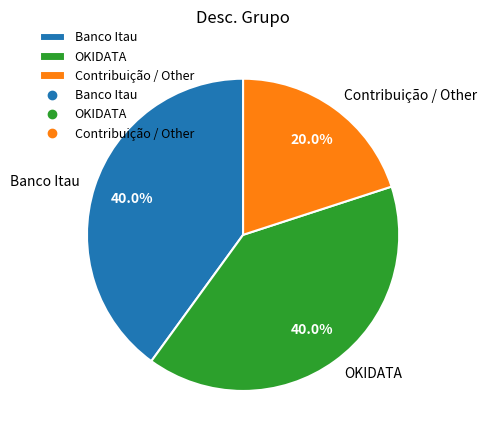

Does Banco Itau represent more than half of the total?

No